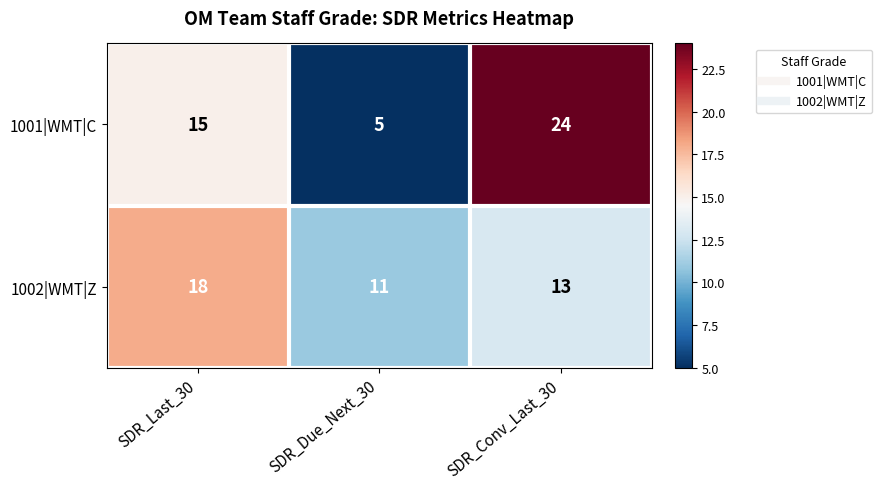

Count the number of categories in the chart.

3